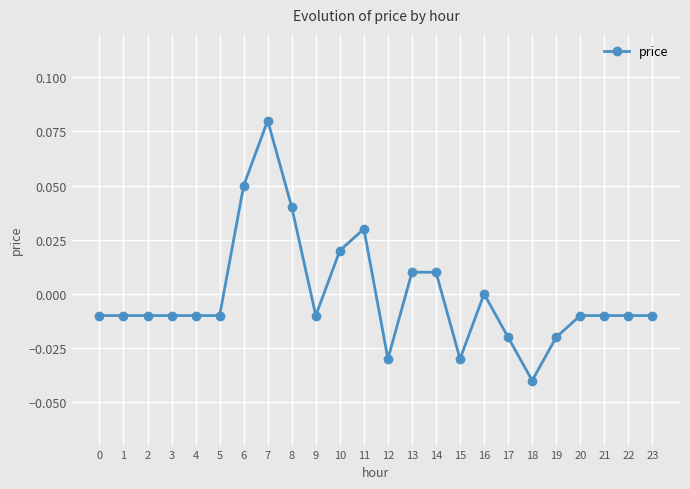

At which label is the value closest to 0?

16